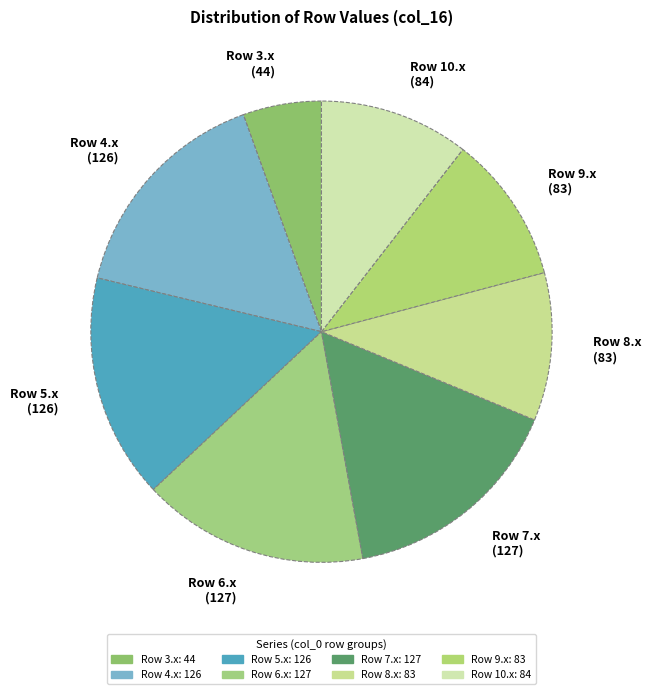

Is the sum of Row 7.x (127) and Row 5.x (126) greater than half?

No